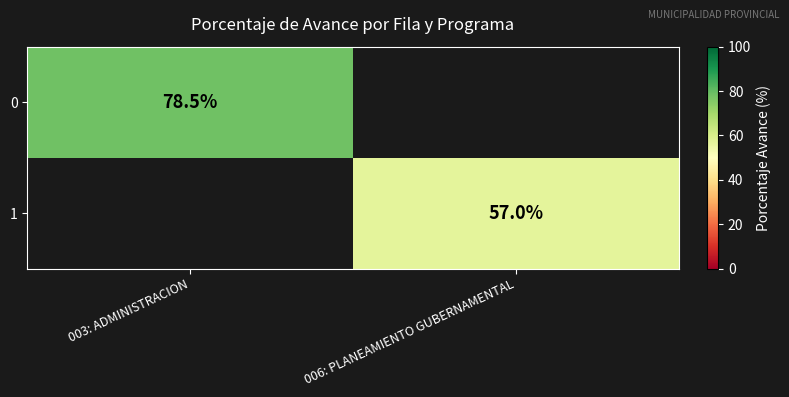

True or false: 0 has a value of 27.5 at 003: ADMINISTRACION.

False